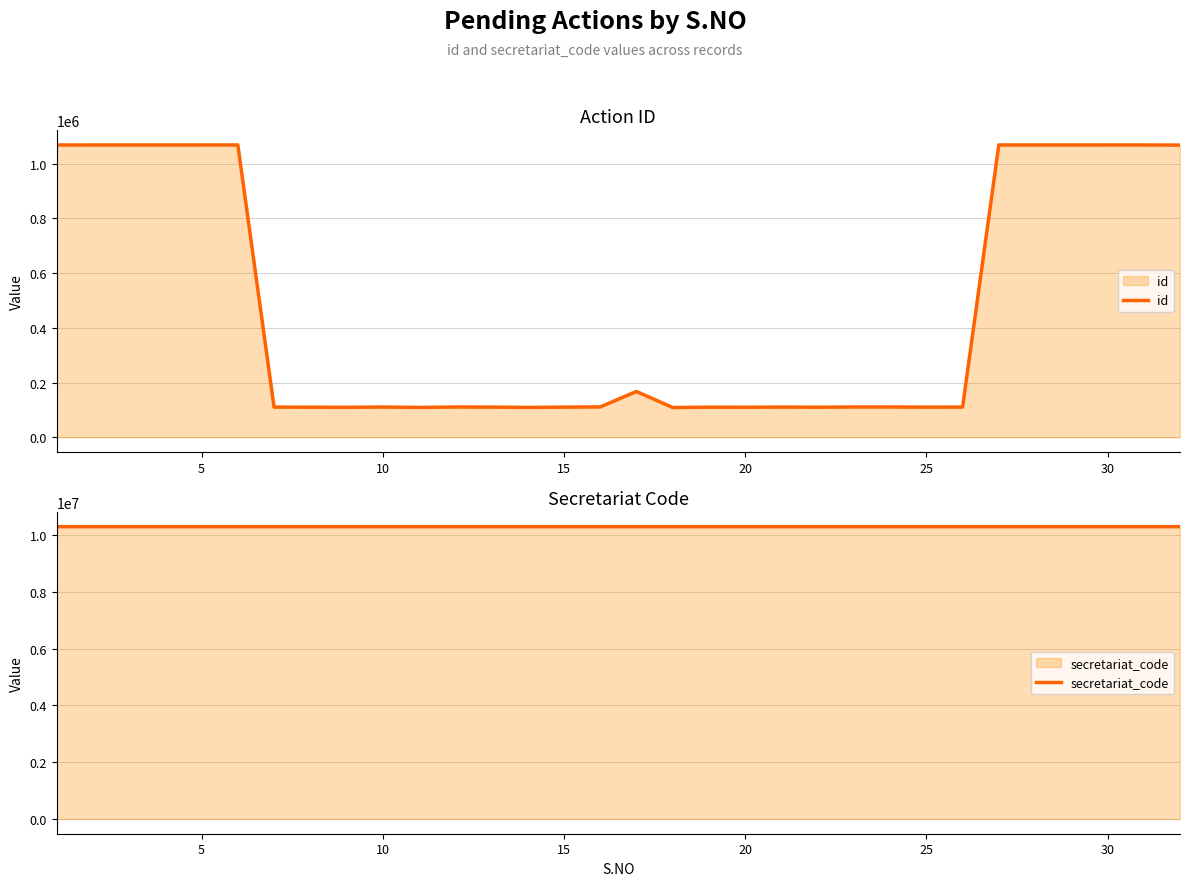

List the series in order of their peak value, lowest first.

id, secretariat_code